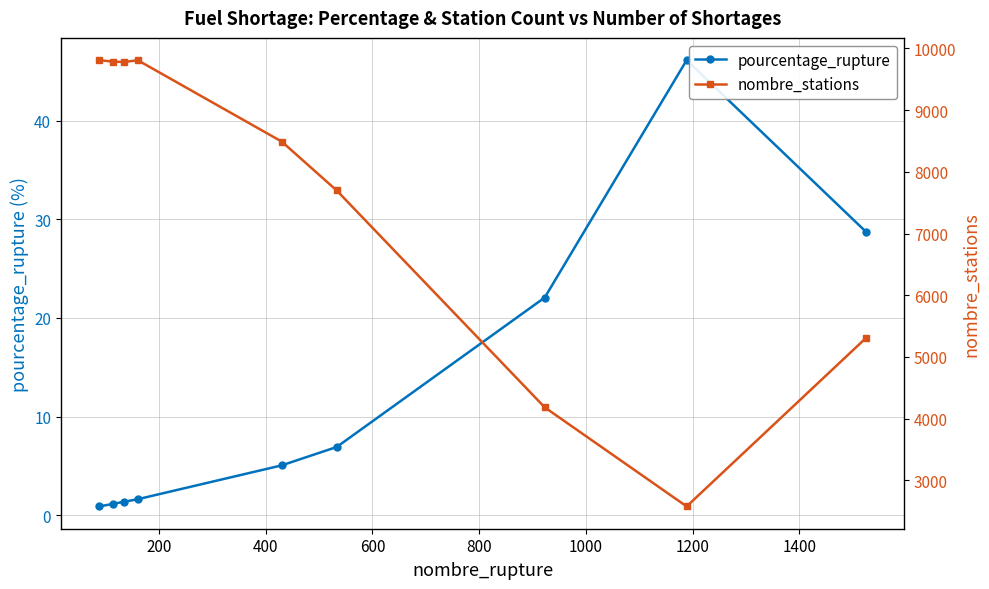

What is the lowest value of the nombre_stations series?

2578.0